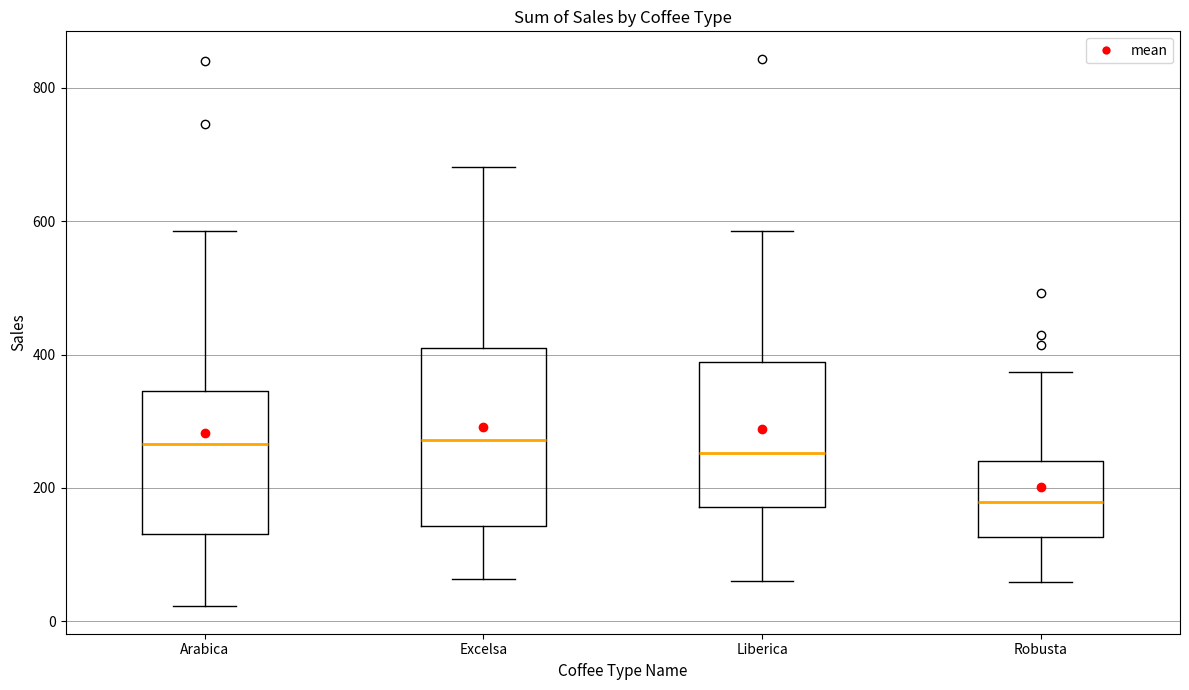

Reading left to right, transcribe this box plot: for each box, give where its median line is, the range the box spans, and where its two whiskers end, as read against the y-axis. The values are not printed on the chart, so give them approximately, as read against the axis.

Arabica: median 260, box 140 to 340, whiskers 20 to 580
Excelsa: median 280, box 140 to 400, whiskers 60 to 680
Liberica: median 260, box 180 to 380, whiskers 60 to 580
Robusta: median 180, box 120 to 240, whiskers 60 to 380